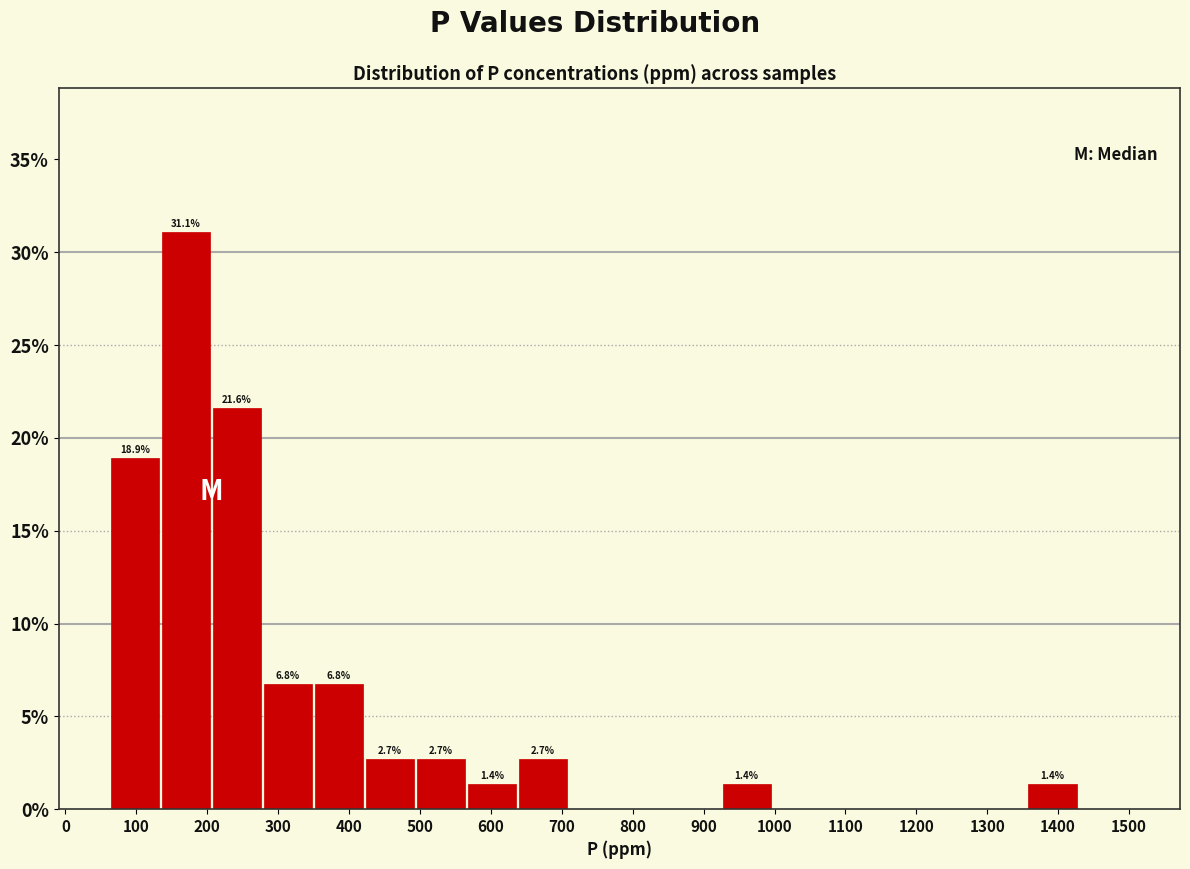

Which range on the x-axis has the tallest bar?

130 to 210